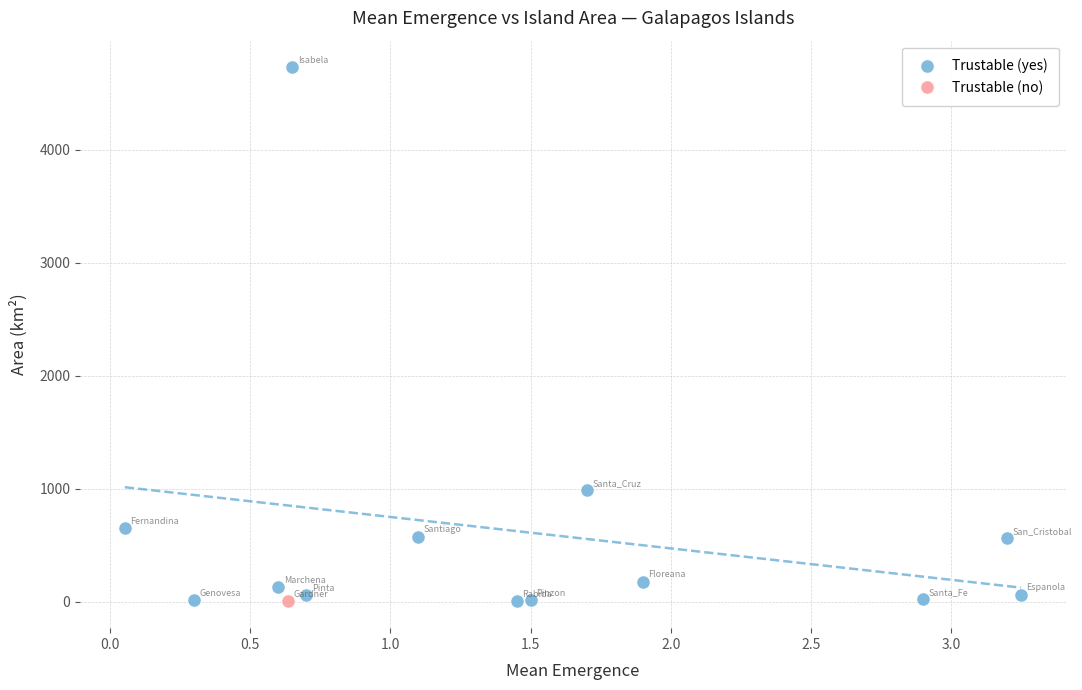

What are all the series names shown in the legend?

Trustable (yes), Trustable (no)